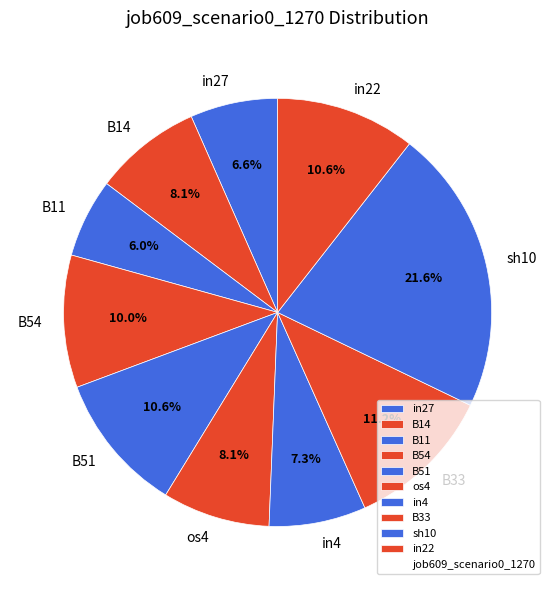

To the nearest percent, what is the difference between the largest and smallest slice percentages?

16%